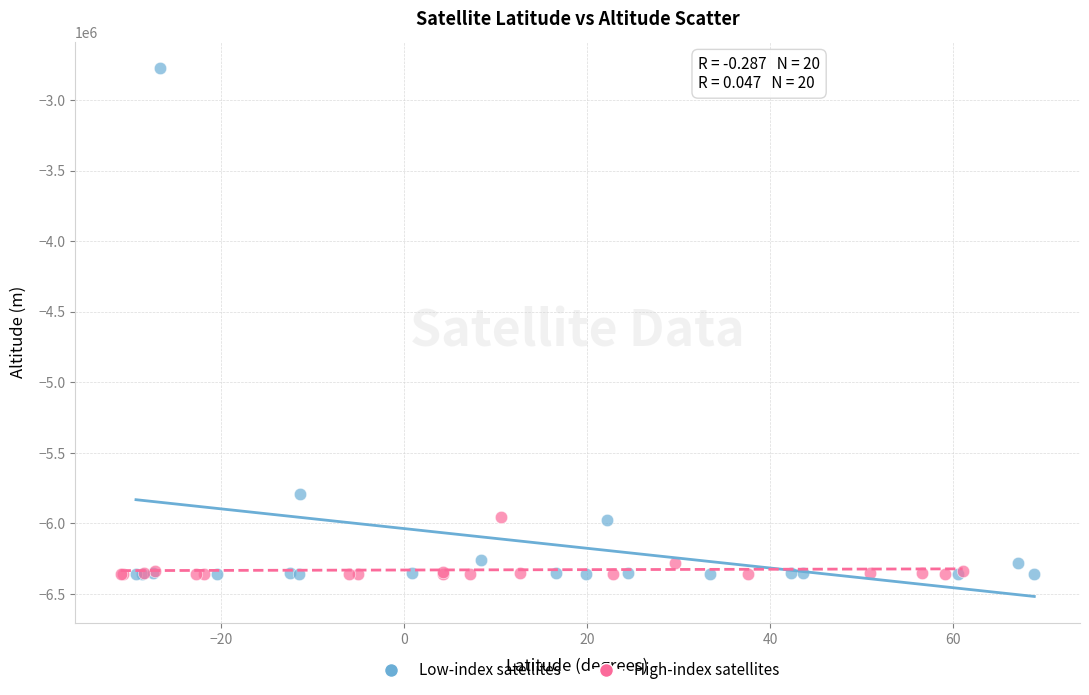

Which series has the largest Y range (max minus min)?

Low-index satellites